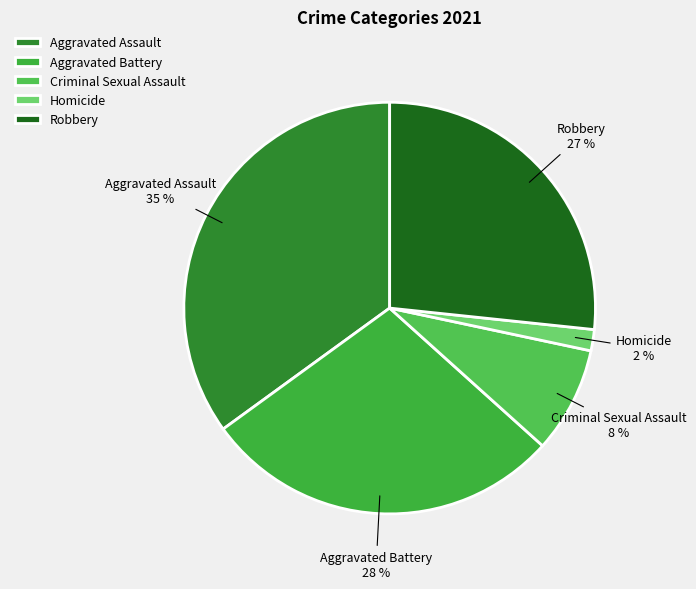

Combined, do Aggravated Battery and Aggravated Assault account for over 50%?

Yes